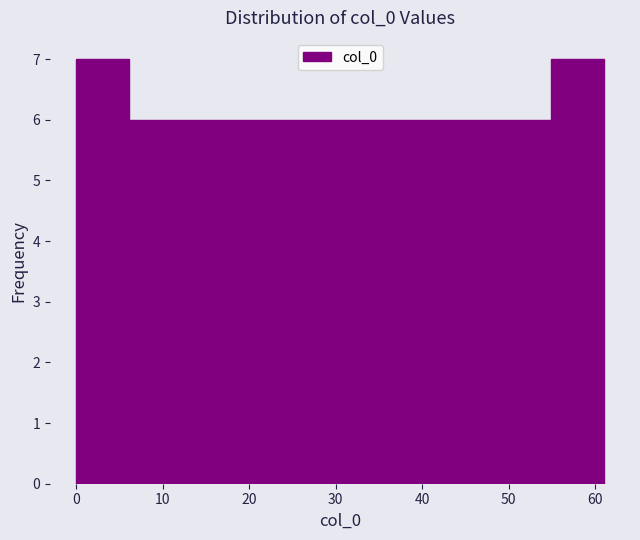

Reading left to right, list every bar in this chart as the range it spans on the x-axis followed by its height. Neither the bar edges nor the heights are printed on the chart, so give them approximately, as read against the axes.

0.0 to 6.1: 7
6.1 to 12.2: 6
12.2 to 18.3: 6
18.3 to 24.4: 6
24.4 to 30.5: 6
30.5 to 36.6: 6
36.6 to 42.7: 6
42.7 to 48.8: 6
48.8 to 54.9: 6
54.9 to 61.0: 7